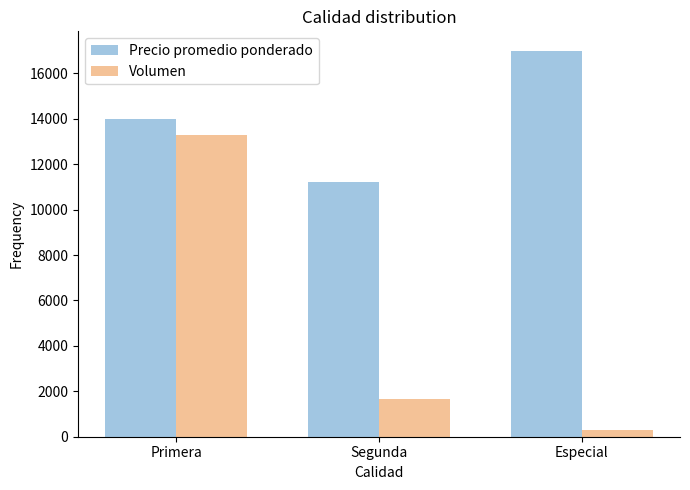

Rank the series by their maximum value, from lowest to highest.

Volumen, Precio promedio ponderado